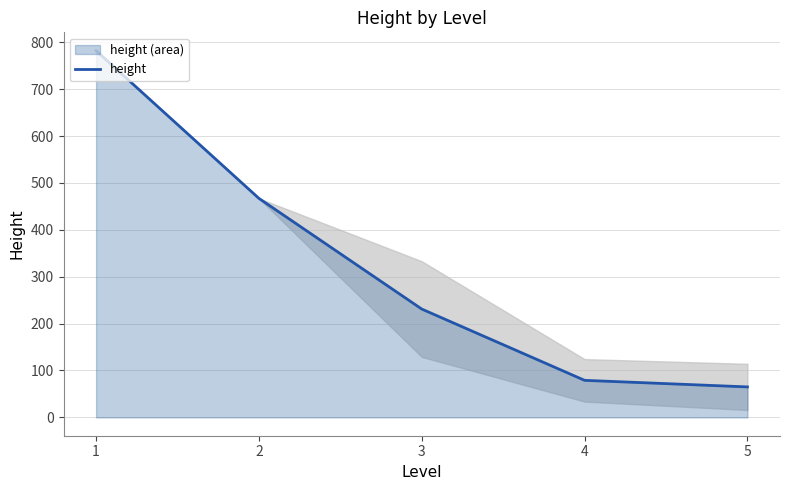

How many data points are less than 231?

2